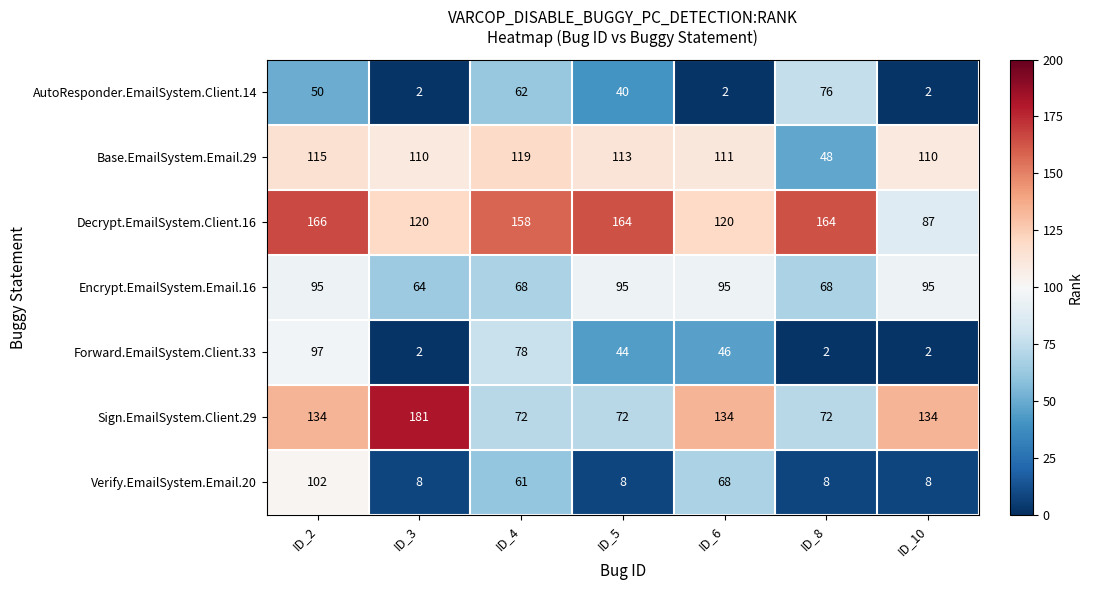

Count the number of categories in the chart.

7